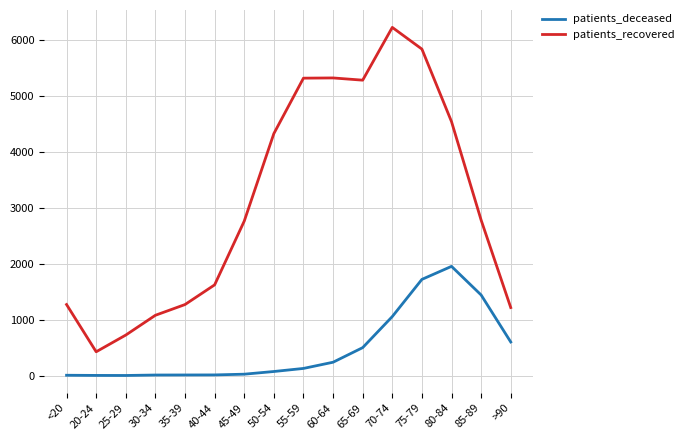

Where is the first local minimum for patients_recovered?

20-24